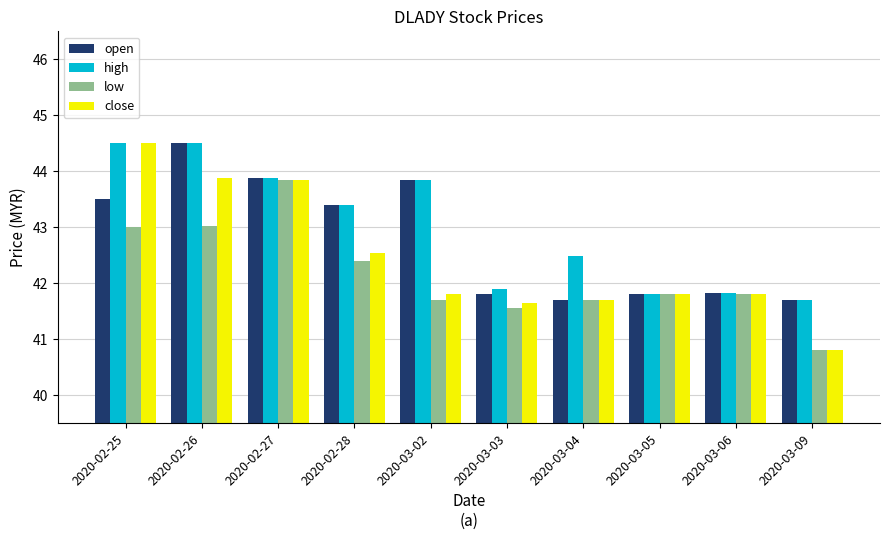

Which series has the largest total across all categories?

high